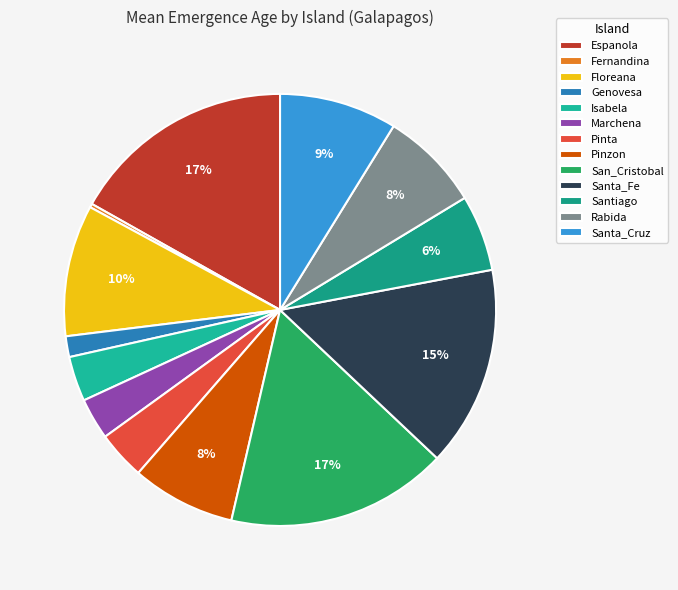

What is the largest slice in the pie chart?

Espanola